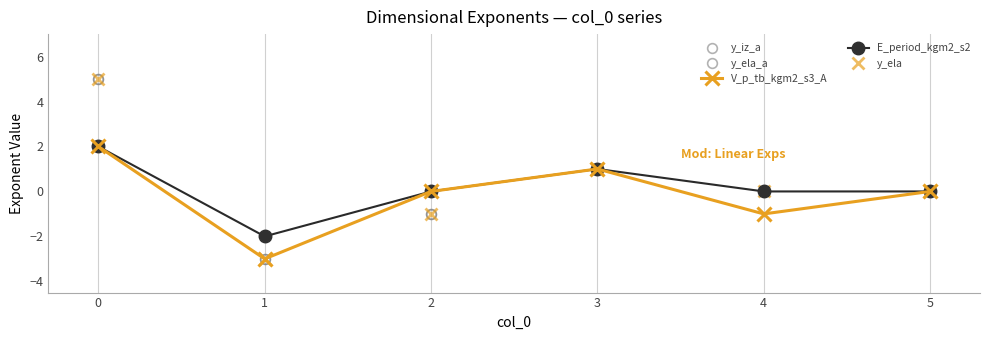

List the series in order of their peak value, lowest first.

V_p_tb_kgm2_s3_A, E_period_kgm2_s2, y_iz_a, y_ela_a, y_ela